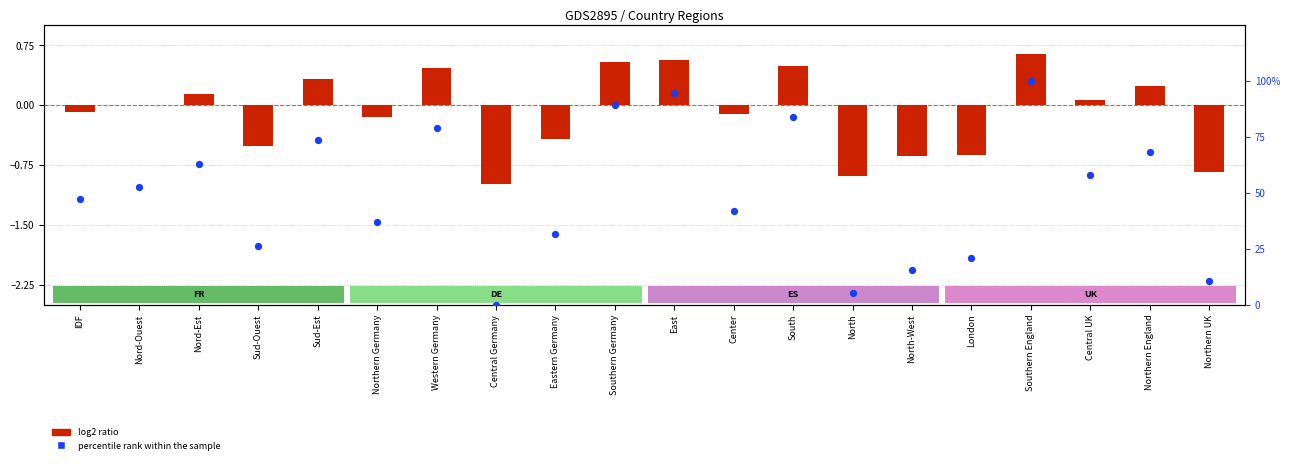

What is the ratio of the value at Northern UK to the value at Sud-Est?

0.1